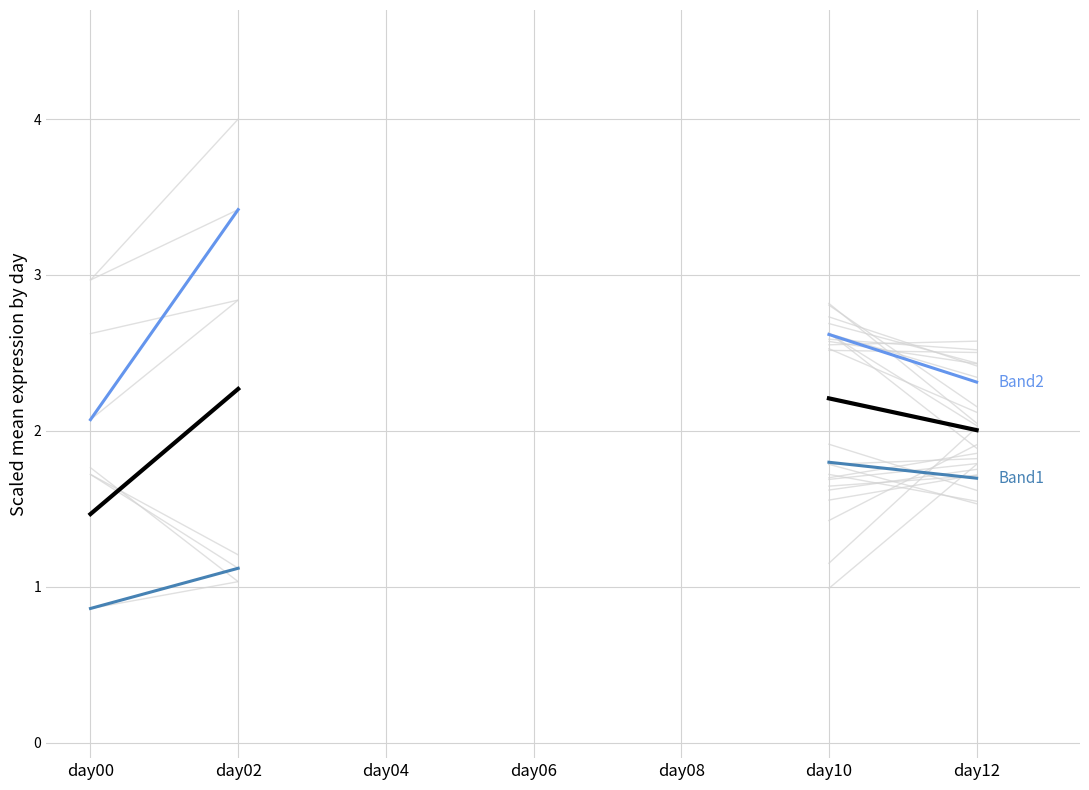

True or false: Band1 and Band2 intersect in this chart.

False